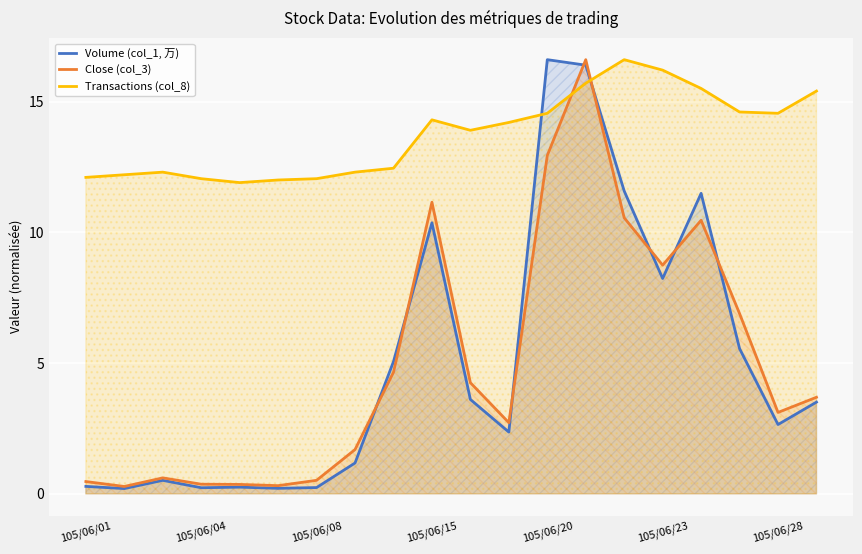

How many lines are shown in the chart?

3